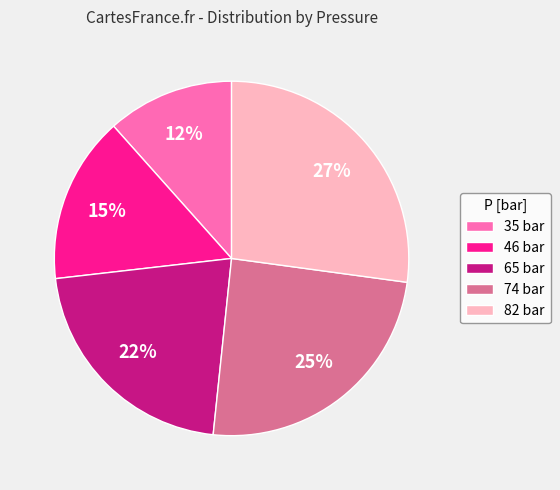

How many segments does this pie chart have?

5